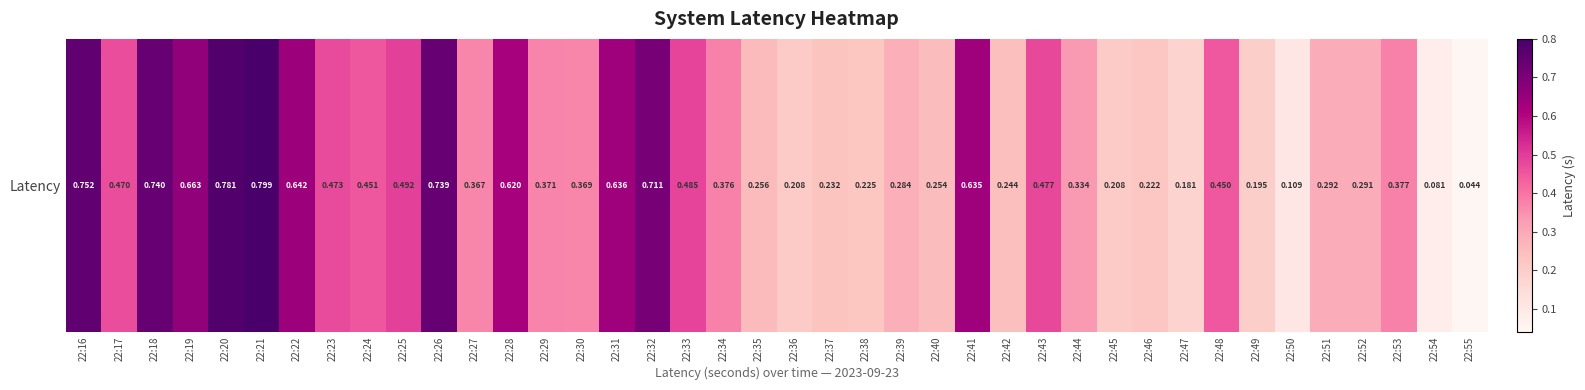

Reading left to right, what are all the values shown in this chart?

0.8	0.5	0.7	0.7	0.8	0.8	0.6	0.5	0.5	0.5	0.7	0.4	0.6	0.4	0.4	0.6	0.7	0.5	0.4	0.3	0.2	0.2	0.2	0.3	0.3	0.6	0.2	0.5	0.3	0.2	0.2	0.2	0.4	0.2	0.1	0.3	0.3	0.4	0.1	0.0